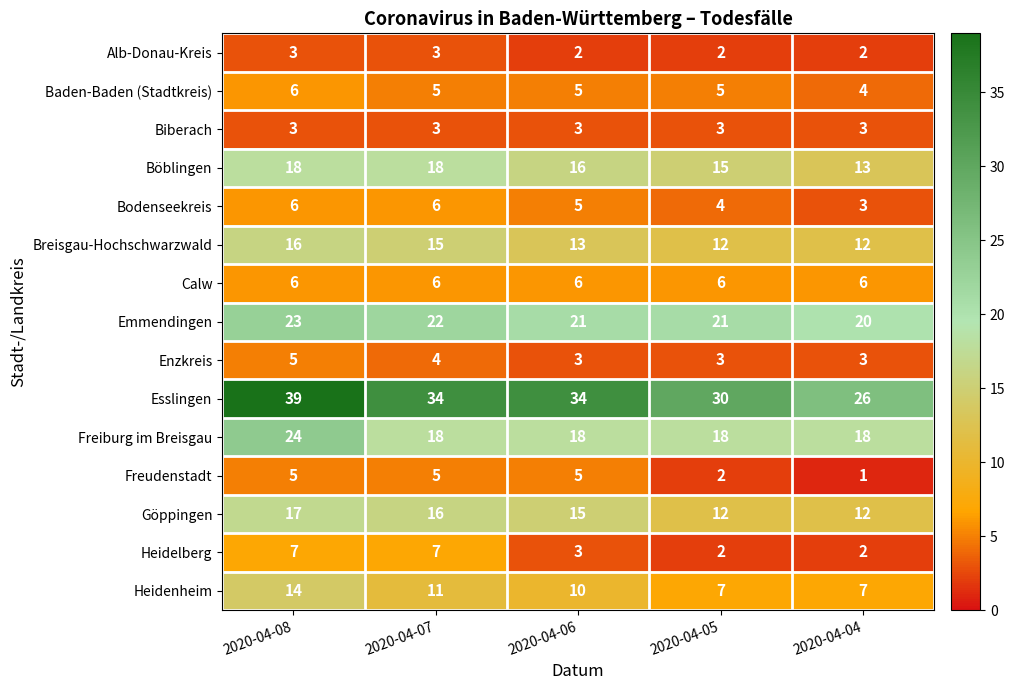

At which category does the chart reach its peak across all series?

2020-04-08